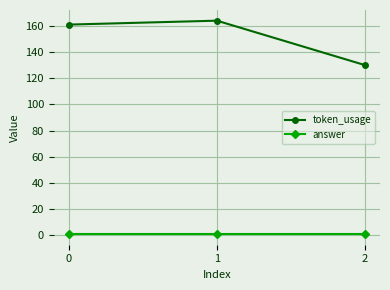

Between 1 and 2, which series saw the biggest shift?

token_usage